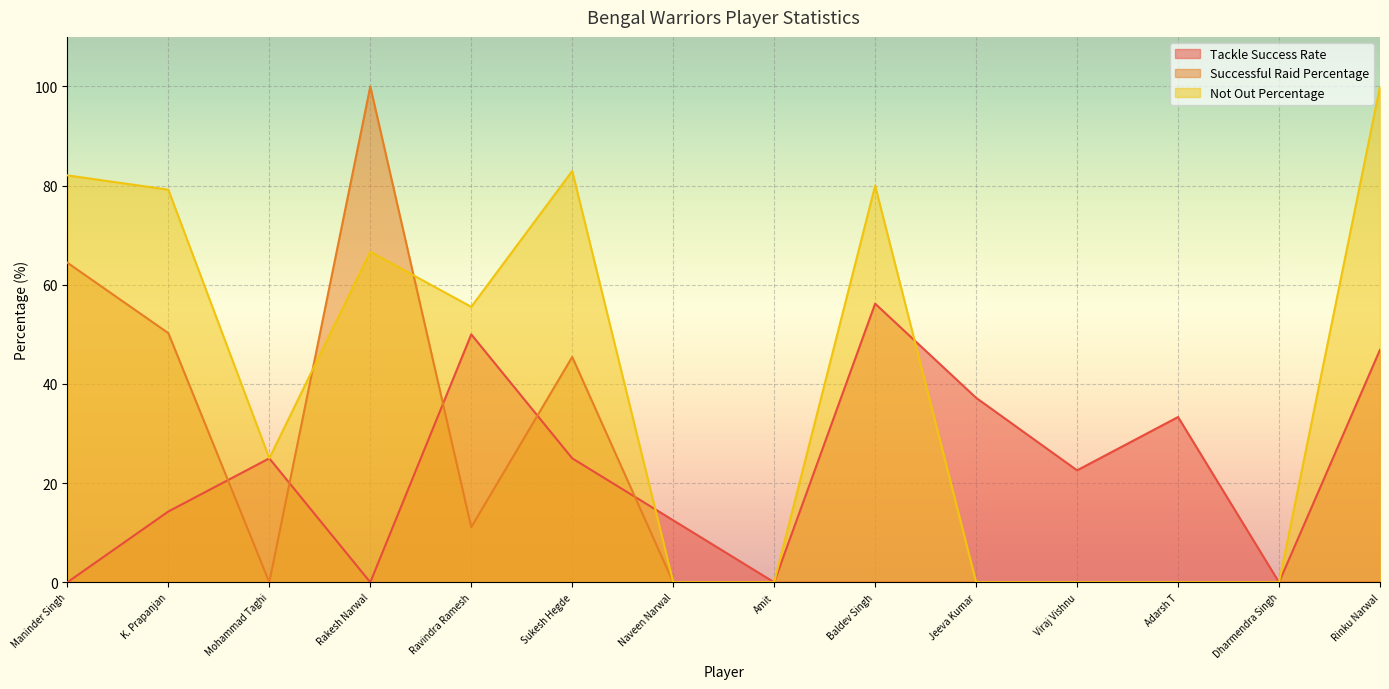

True or false: Not Out Percentage has a value of -33.4 at Dharmendra Singh.

False